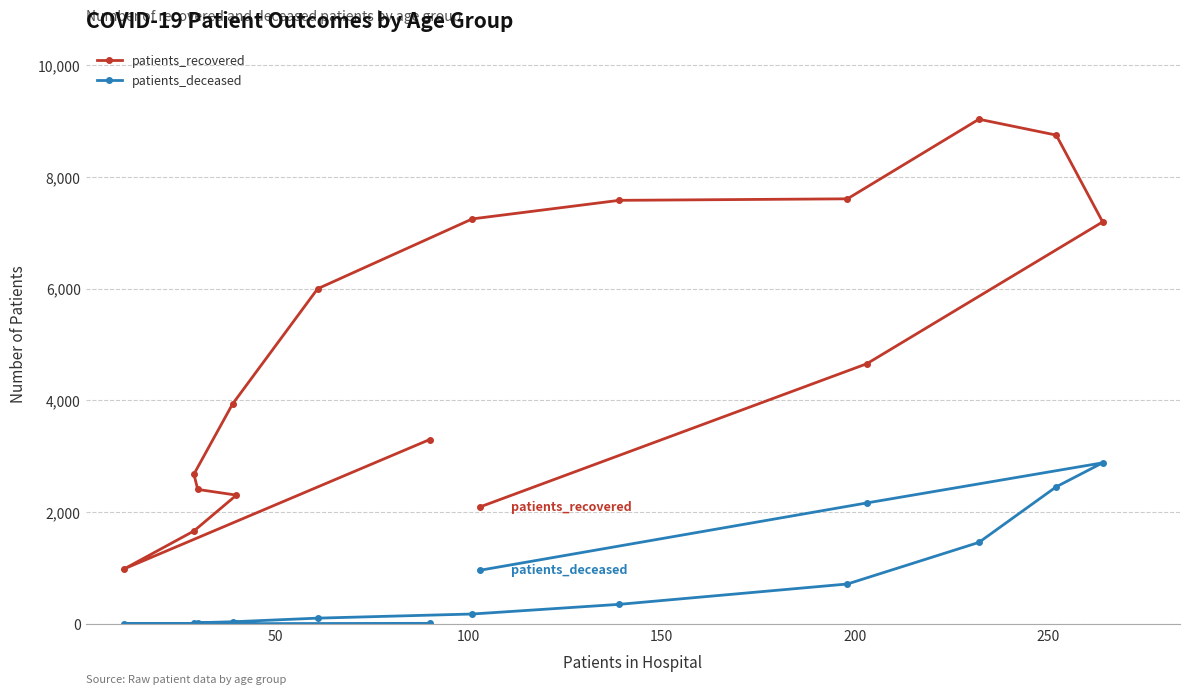

How many interior local peaks does the patients_deceased series have?

1